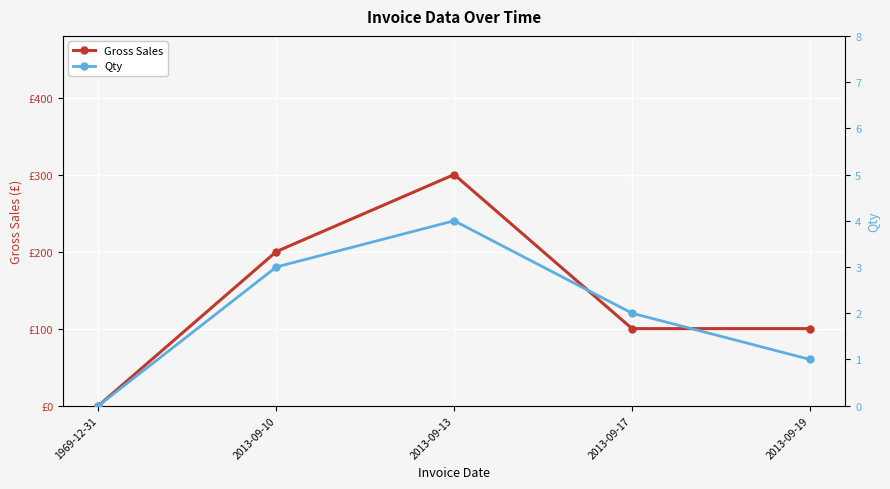

Between 2013-09-10 and 2013-09-13, which is larger?

2013-09-13